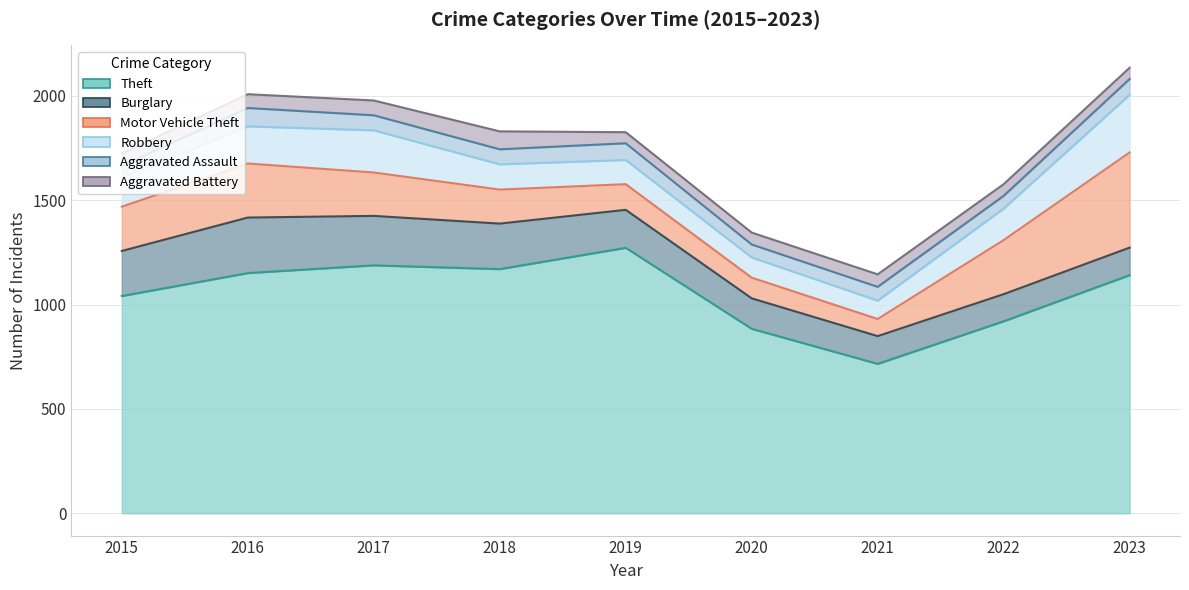

Which has a higher value, 2016 or 2015?

2016